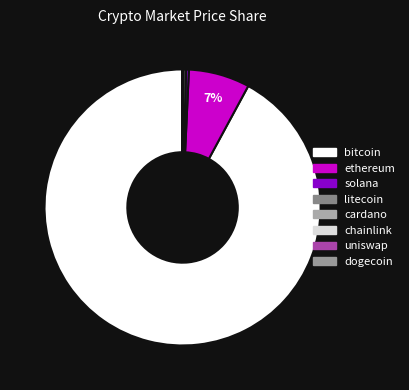

What is the change in value from cardano to chainlink?

+23.4